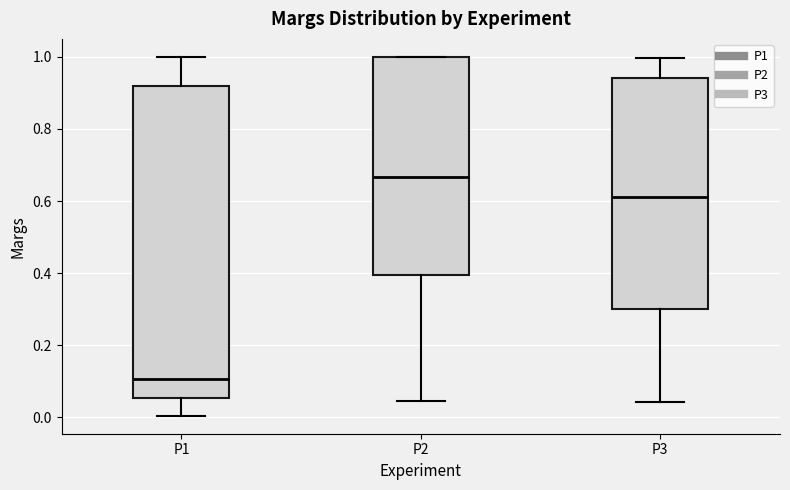

Reading left to right, transcribe this box plot: for each box, give where its median line is, the range the box spans, and where its two whiskers end, as read against the y-axis. The values are not printed on the chart, so give them approximately, as read against the axis.

P1: median 0.10, box 0.06 to 0.92, whiskers 0.00 to 1.00
P2: median 0.66, box 0.40 to 1.00, whiskers 0.04 to 1.00
P3: median 0.62, box 0.30 to 0.94, whiskers 0.04 to 1.00